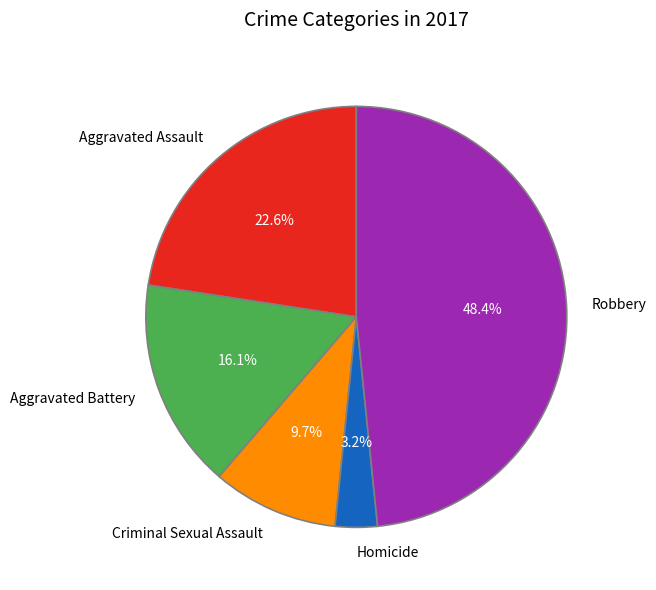

Rank the categories by value from highest to lowest.

Robbery, Aggravated Assault, Aggravated Battery, Criminal Sexual Assault, Homicide